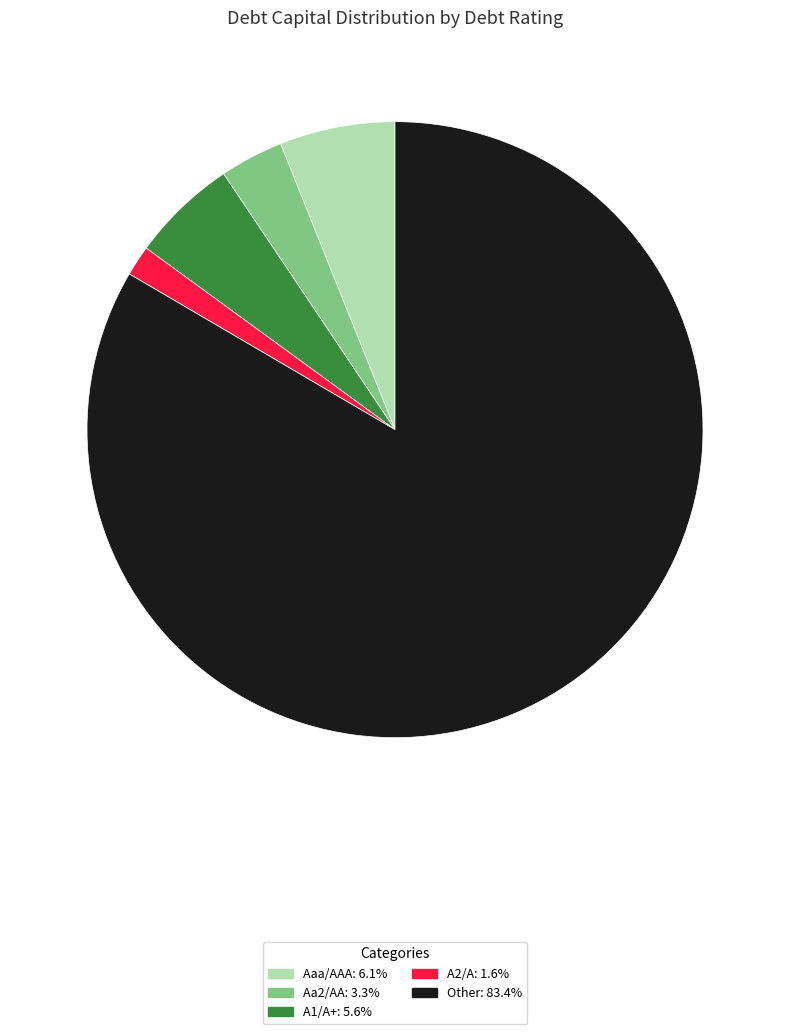

Does Aaa/AAA account for over 50% of the chart?

No